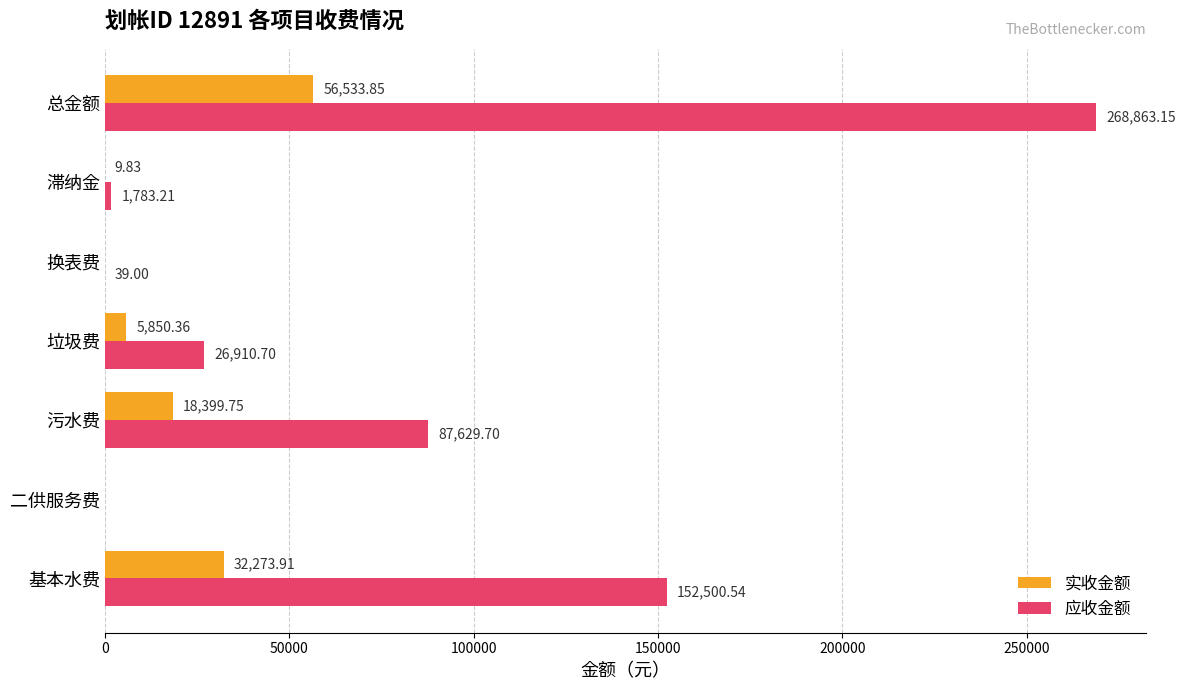

What are all the series names shown in the legend?

实收金额, 应收金额